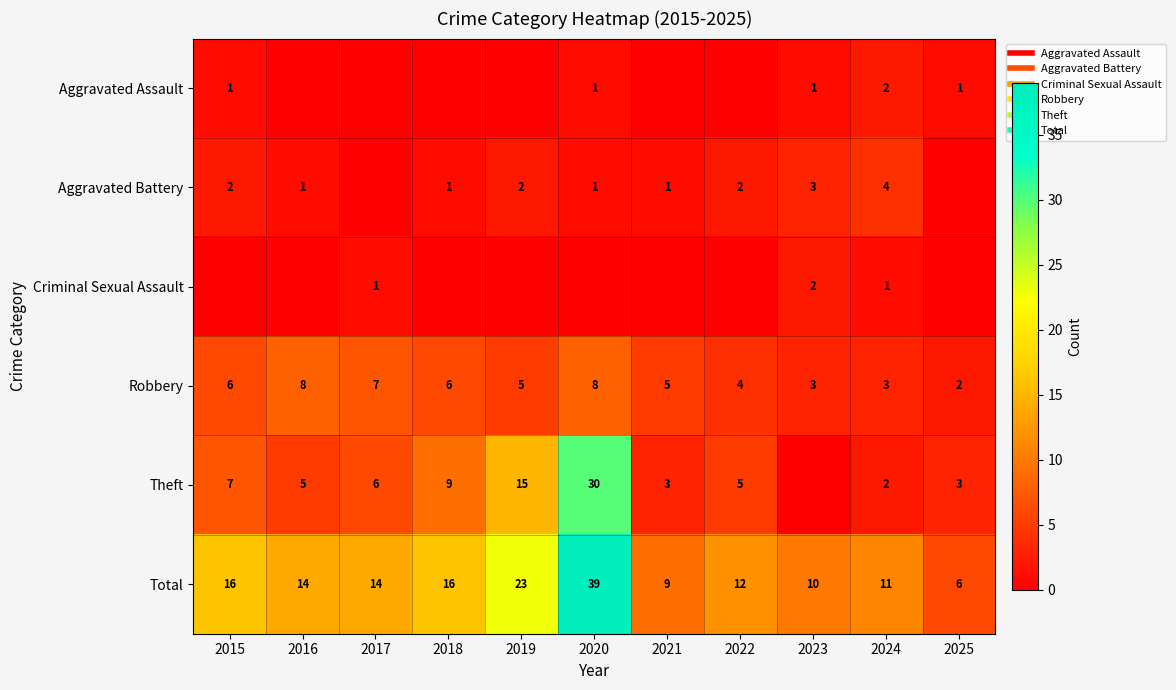

Is it true that Aggravated Assault equals 1 at 2024?

False